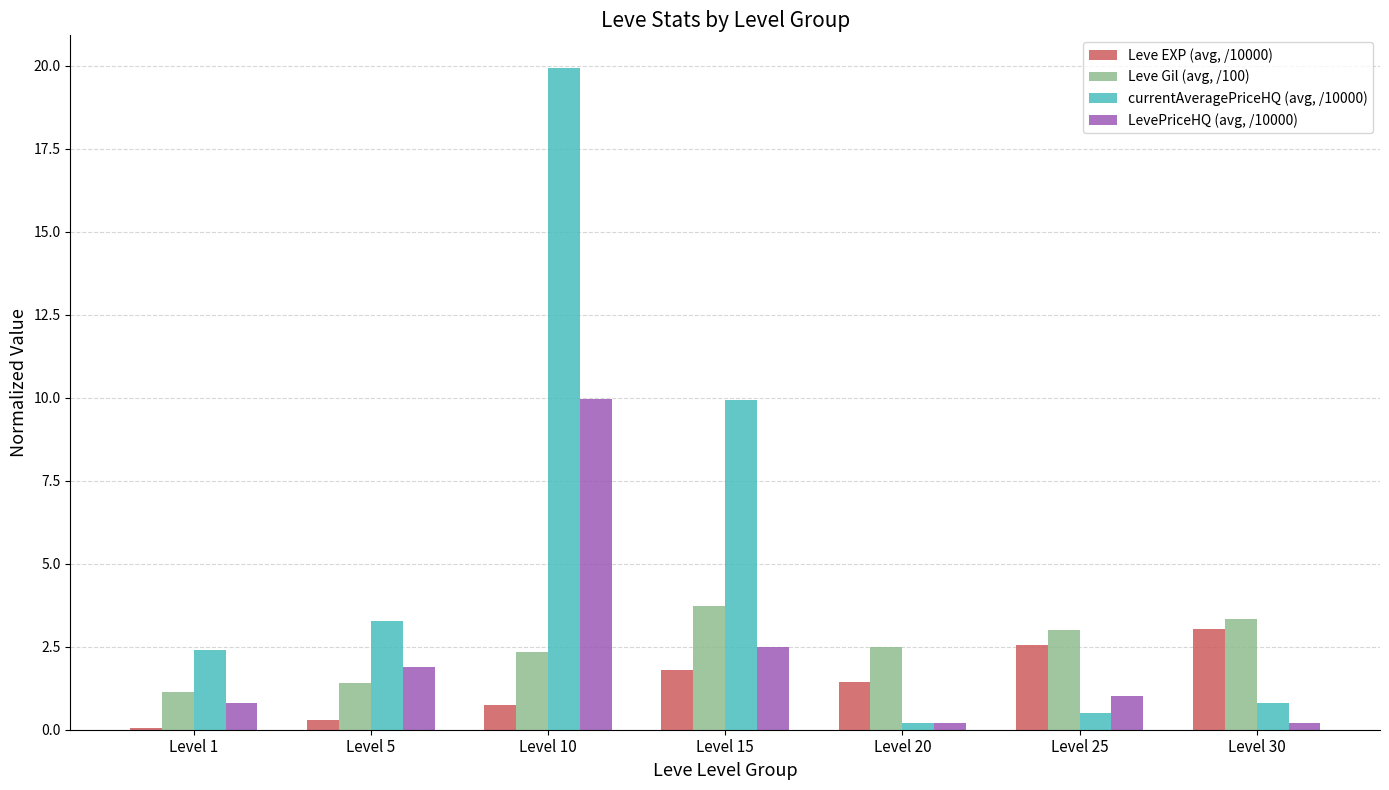

Is the value of currentAveragePriceHQ (avg, /10000) at Level 1 greater than the value of Leve EXP (avg, /10000) at Level 1?

Yes